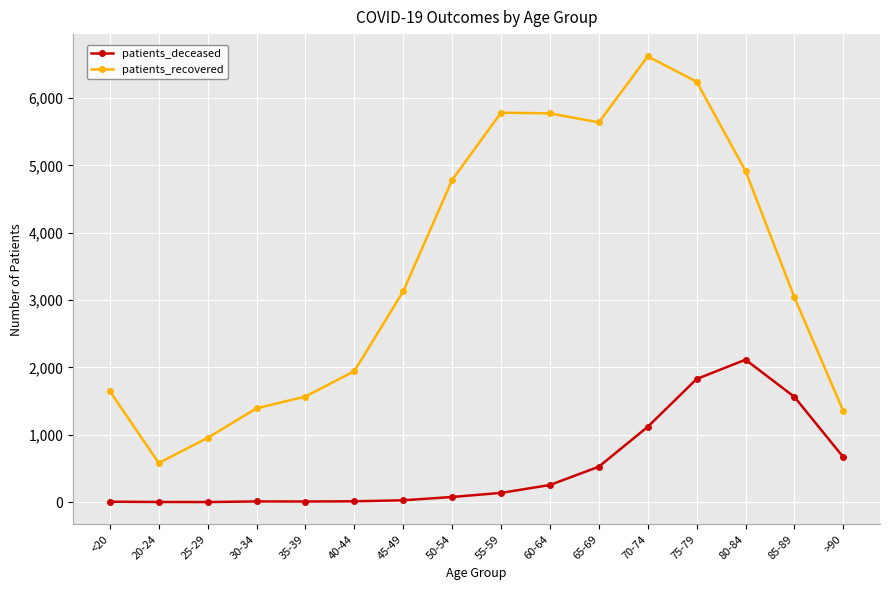

Which category has the highest value across all series?

70-74